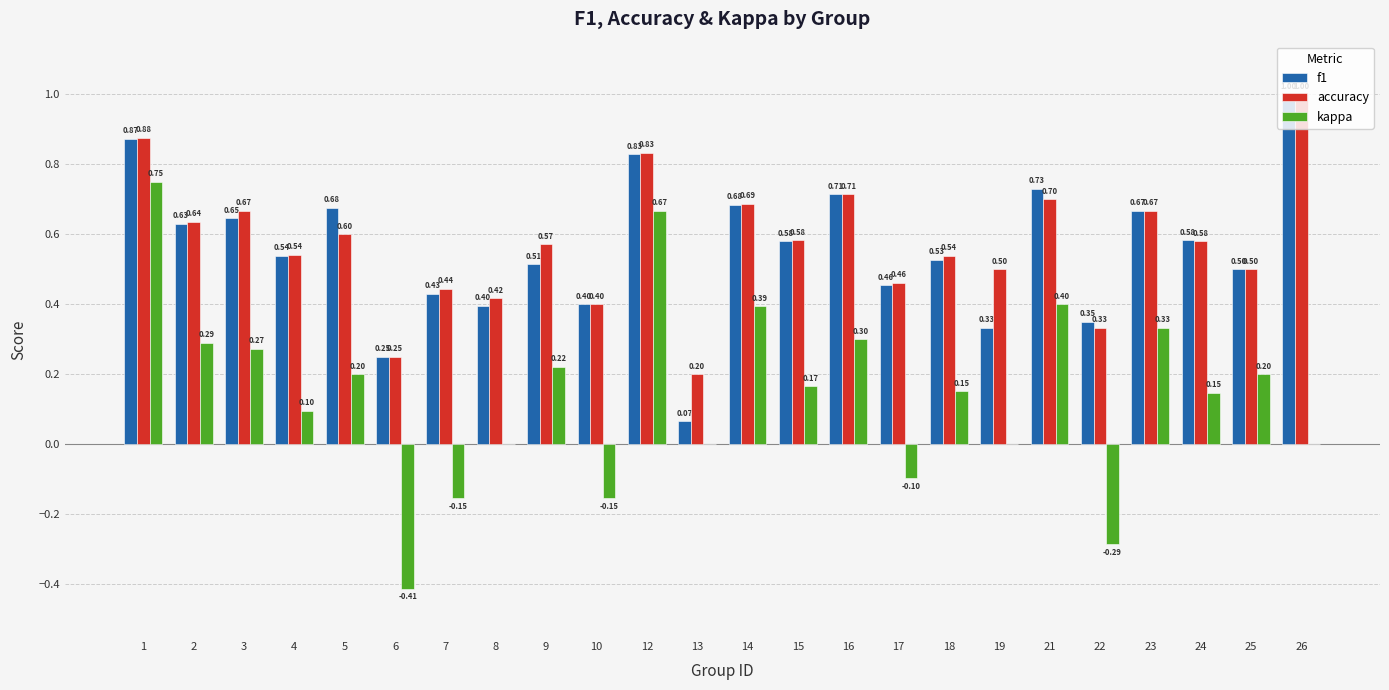

What is the sum of all f1 values?

13.4